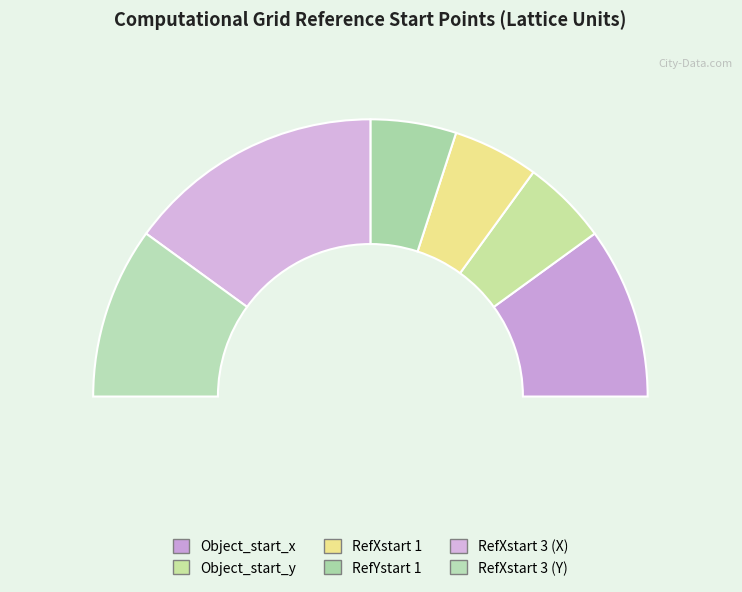

Is there a majority slice in this chart?

No